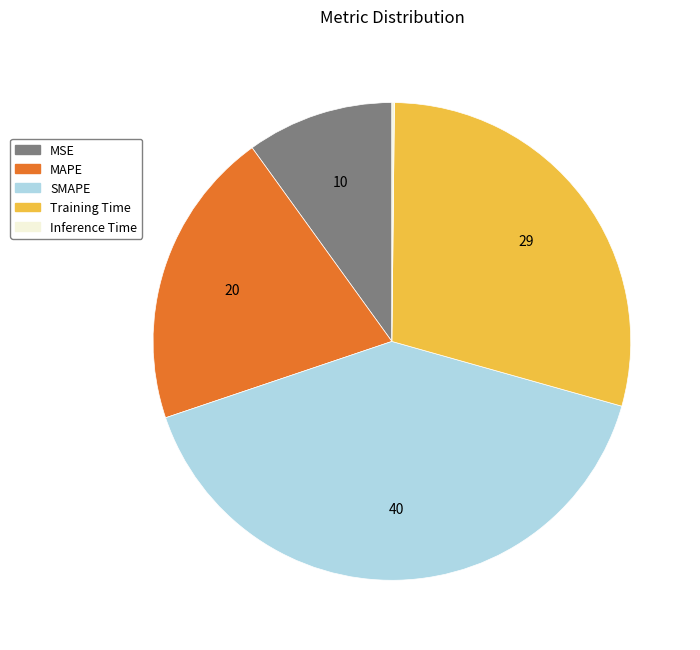

Do SMAPE and MAPE together represent more than half of the pie?

Yes